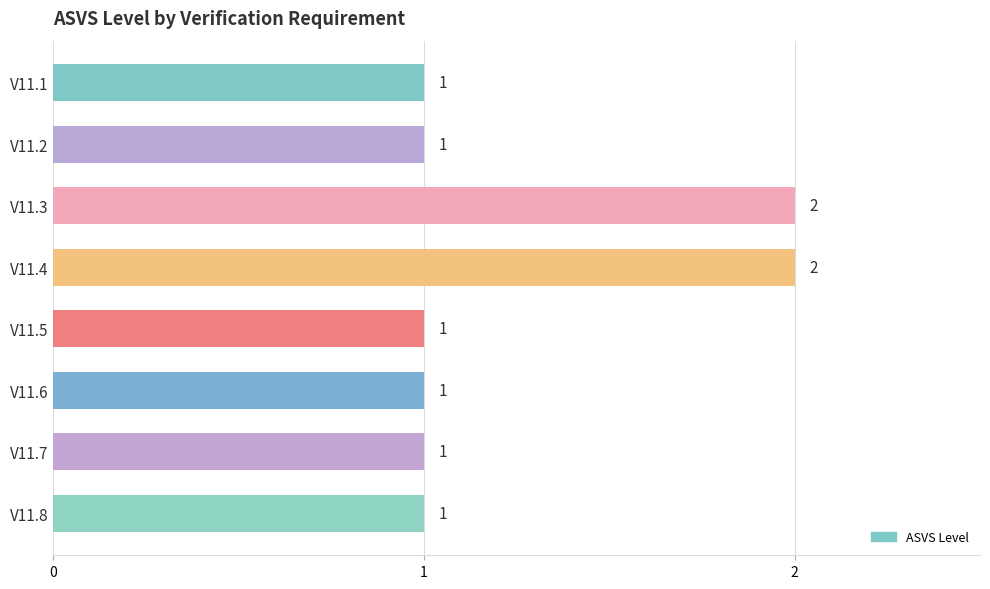

Reading top to bottom, list all the values displayed in this chart.

1	1	2	2	1	1	1	1